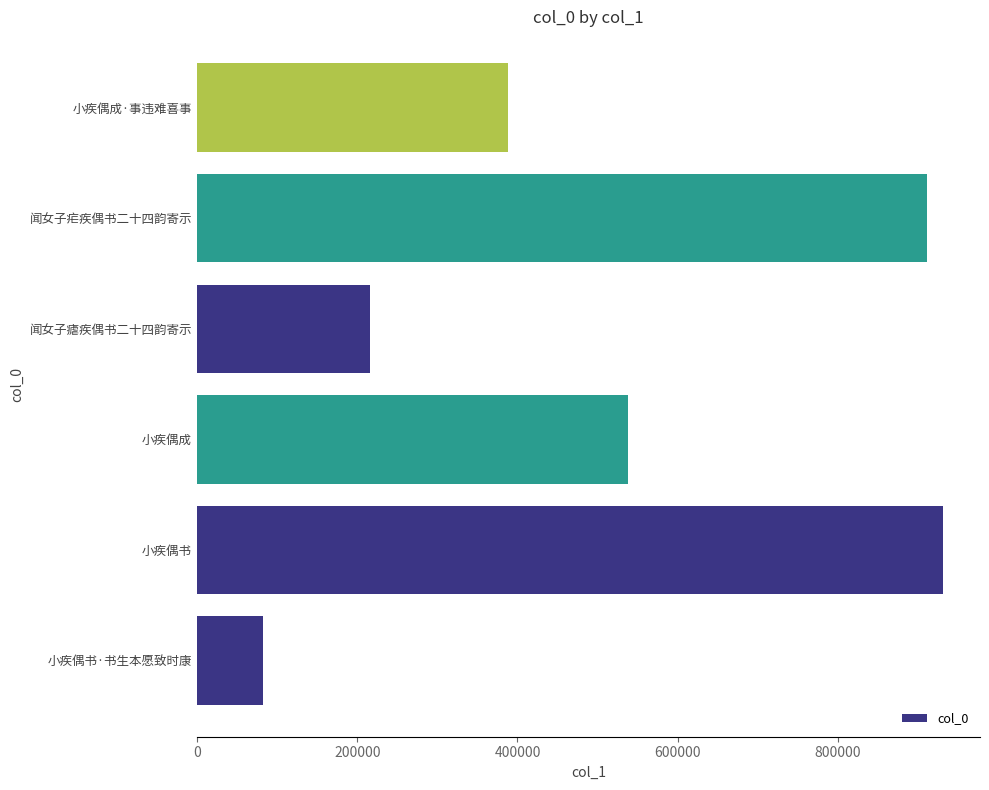

Reading top to bottom, extract all data points from this chart.

小疾偶成·事违难喜事=388273	闻女子疟疾偶书二十四韵寄示=911075	闻女子瘧疾偶书二十四韵寄示=216553	小疾偶成=537790	小疾偶书=930618	小疾偶书·书生本愿致时康=82616